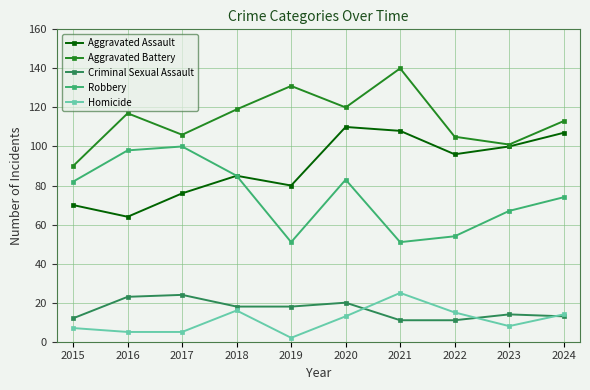

Which label corresponds to the largest value in the chart?

2021